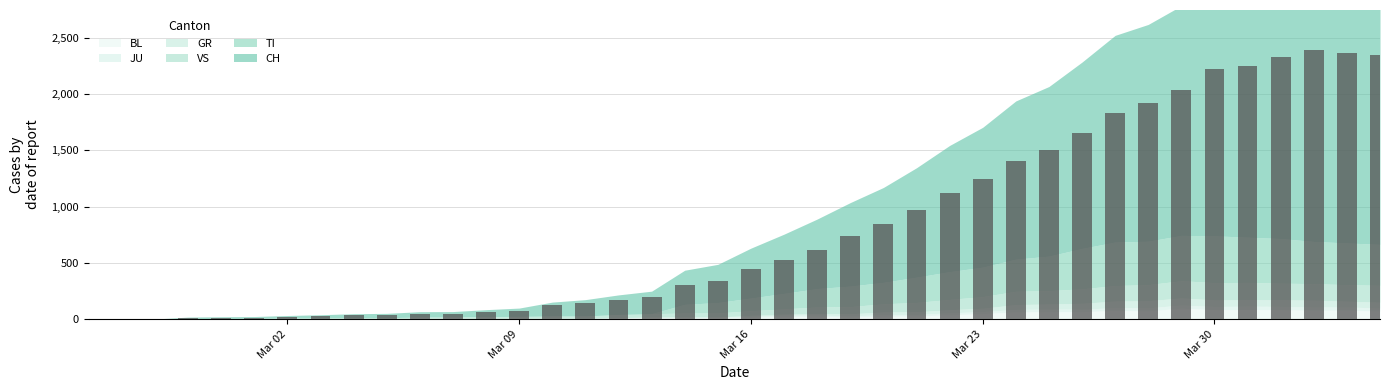

What is the maximum value shown in the chart?

2387